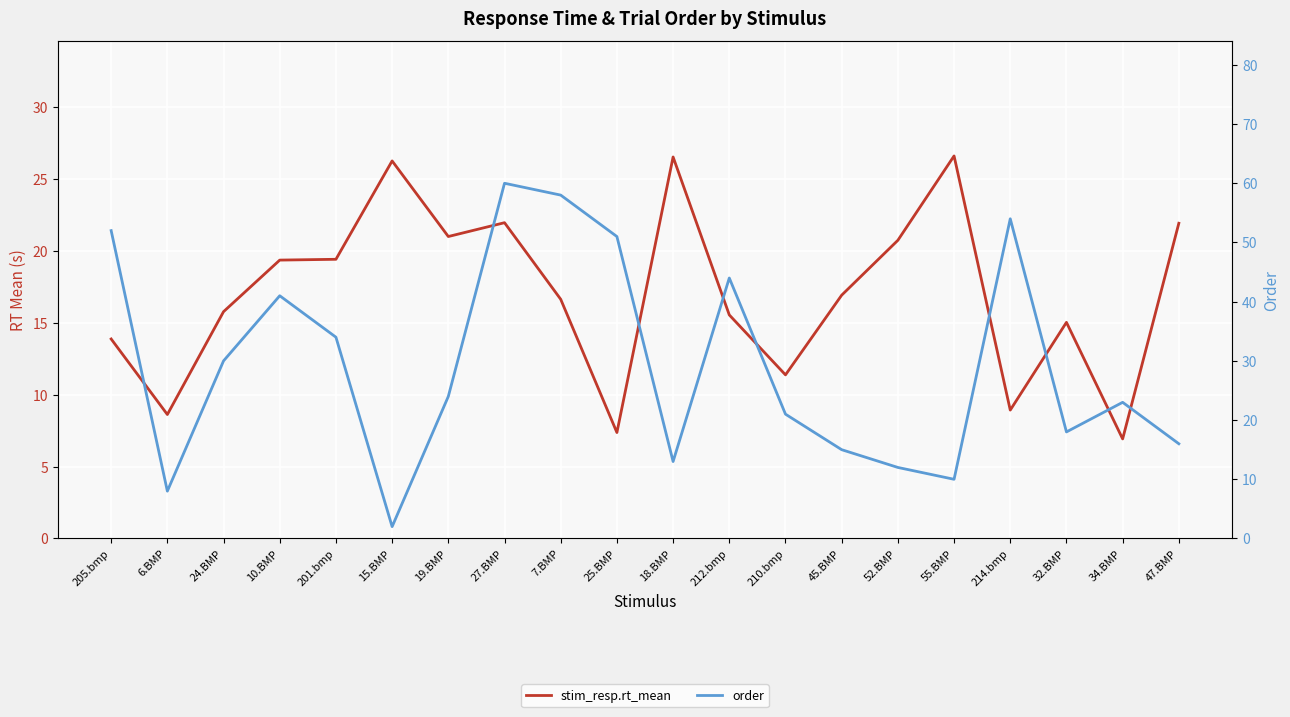

Does the chart display data point markers on the line(s)?

No